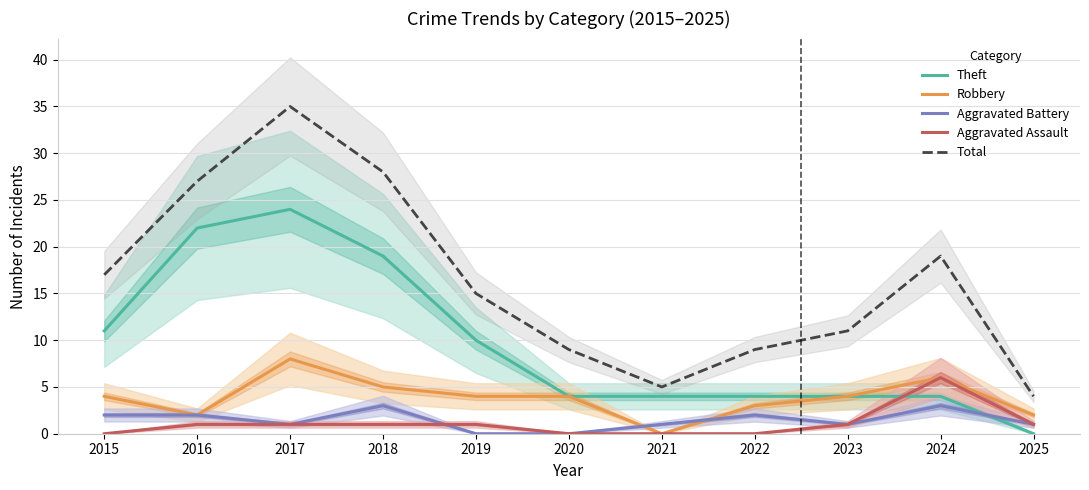

The value of Total at 2023 is 11. True or false?

True